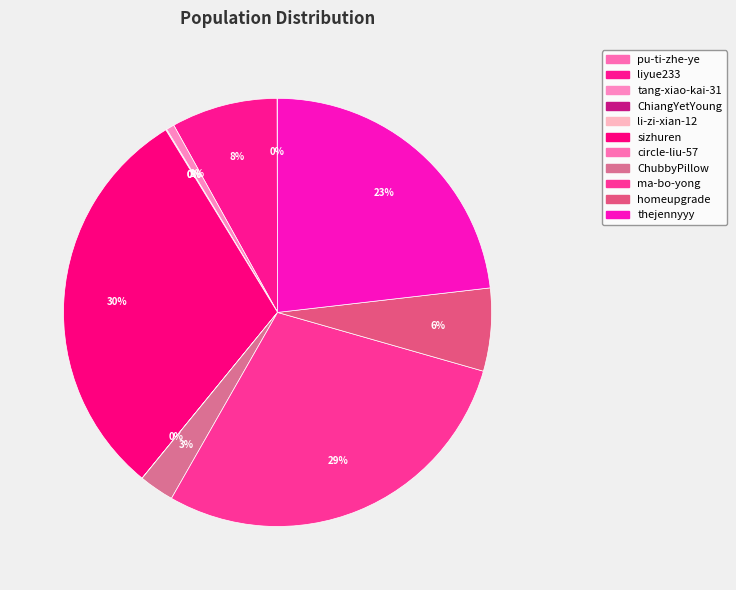

Which has a higher value, tang-xiao-kai-31 or circle-liu-57?

tang-xiao-kai-31